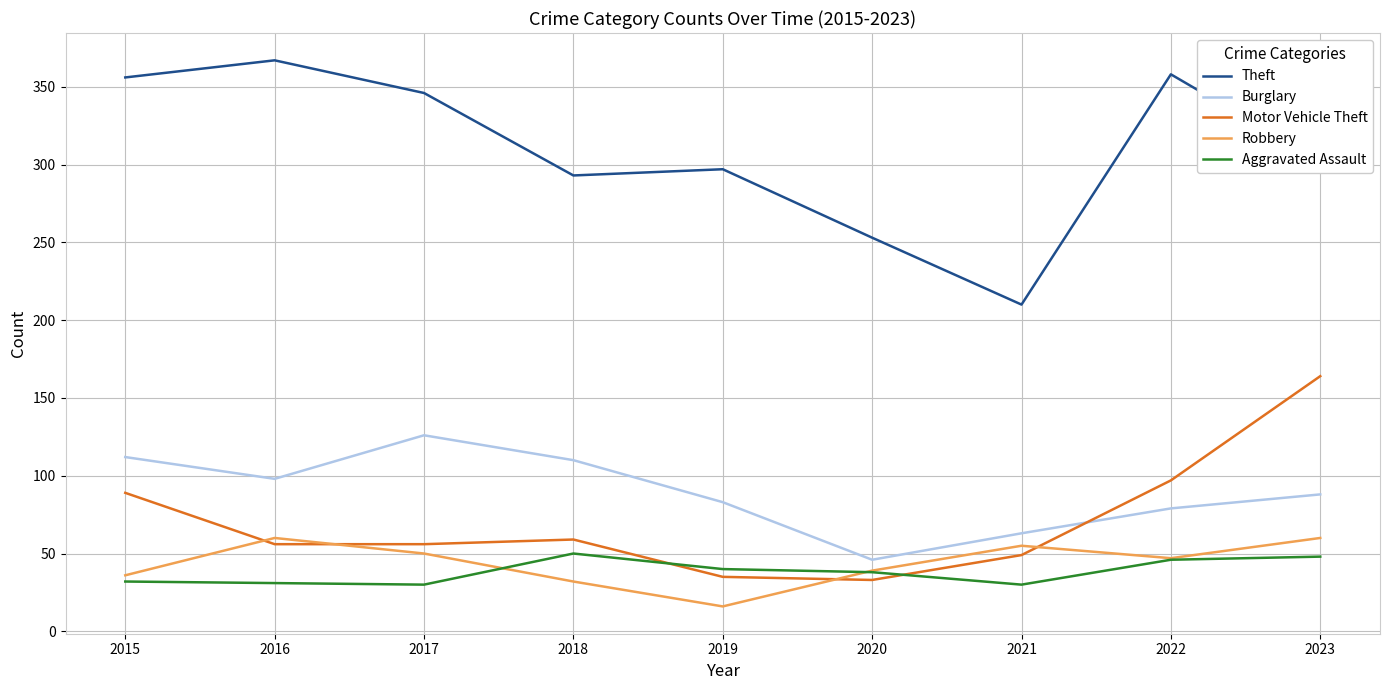

True or false: Theft has a value of 78 at 2017.

False